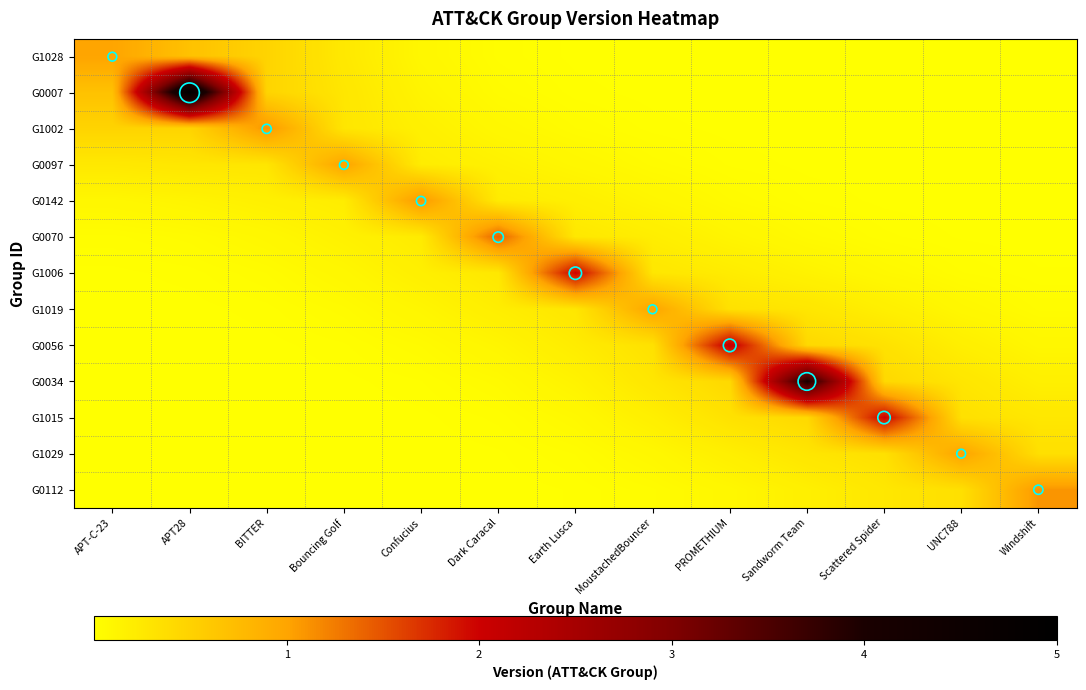

List the series in order of their peak value, lowest first.

G1028, G0097, G1019, G1029, G1002, G0142, G0112, G0070, G1006, G1015, G0056, G0034, G0007